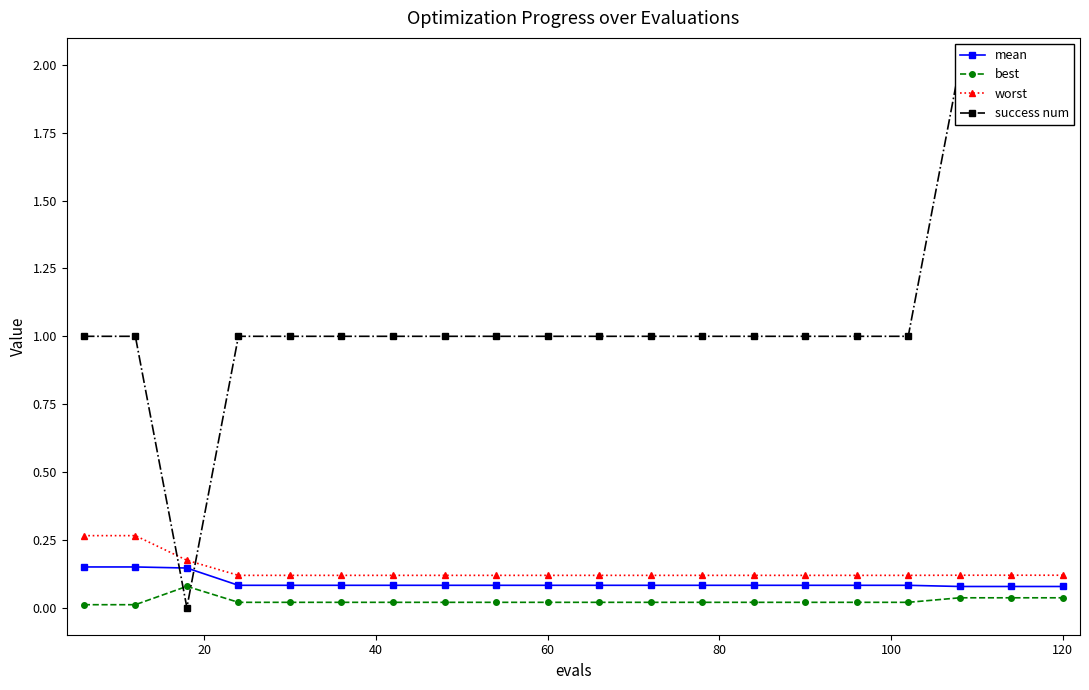

True or false: worst and best intersect in this chart.

False